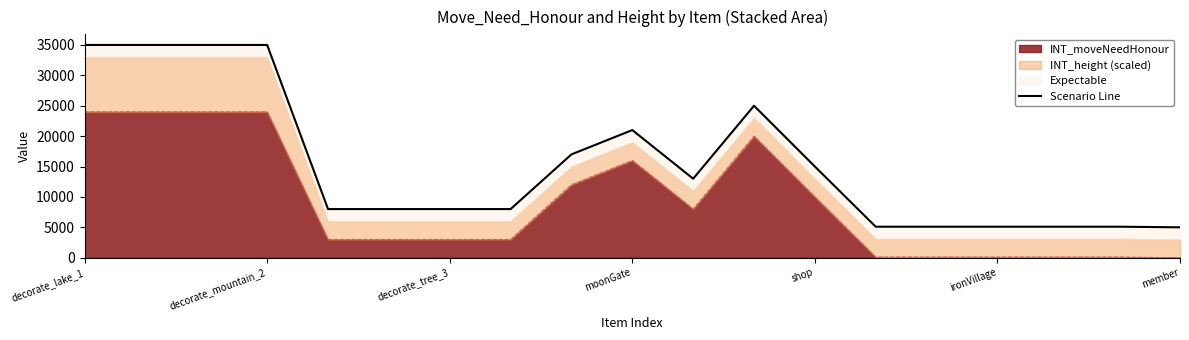

What is the minimum value shown in the chart?

5000